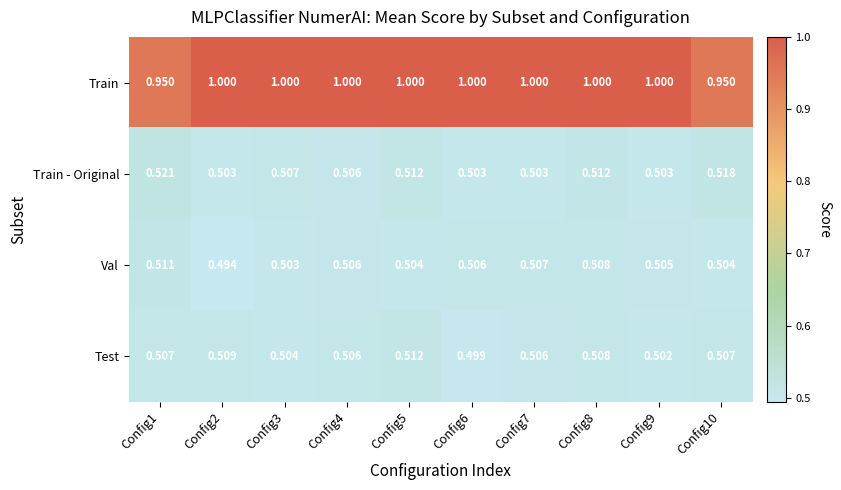

Which series has the largest total across all categories?

Train